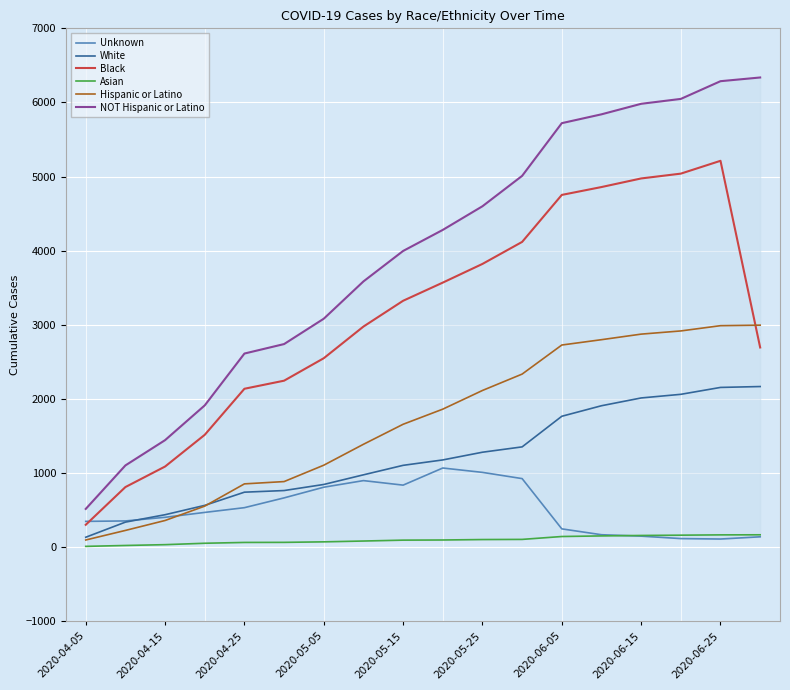

At which category does the chart reach its peak across all series?

17